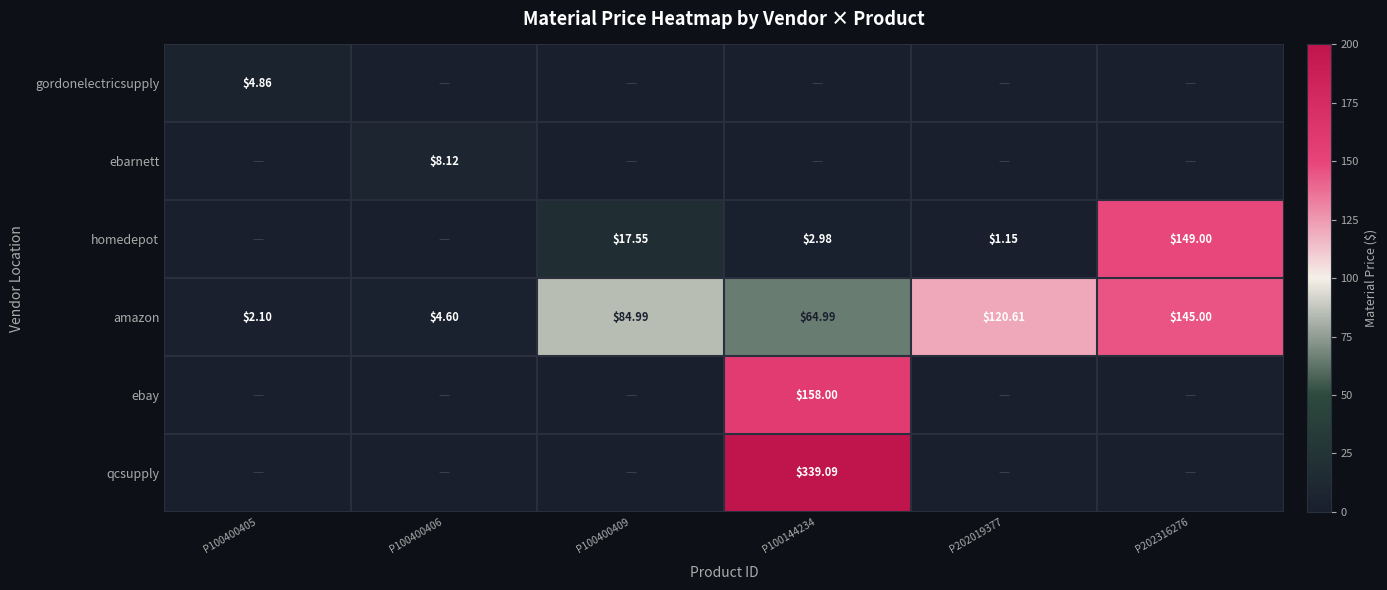

At which category is the sum across all series the highest?

P100144234